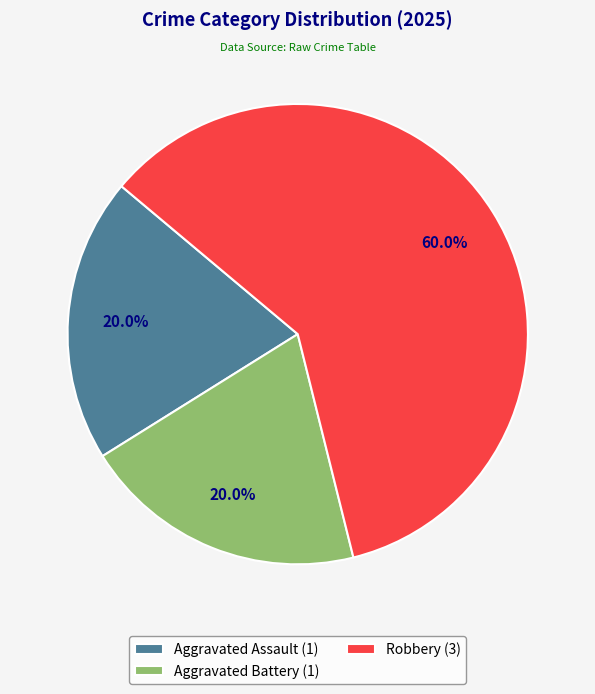

To the nearest percent, what is the average slice percentage?

33%